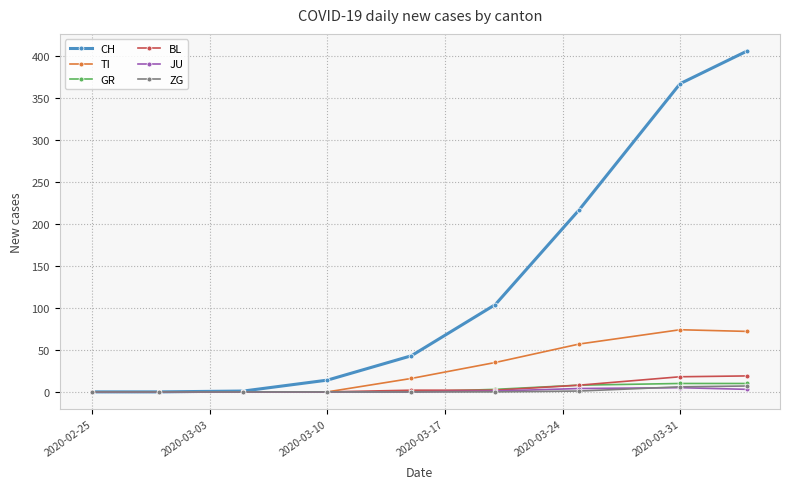

What is the maximum value shown in the chart?

406